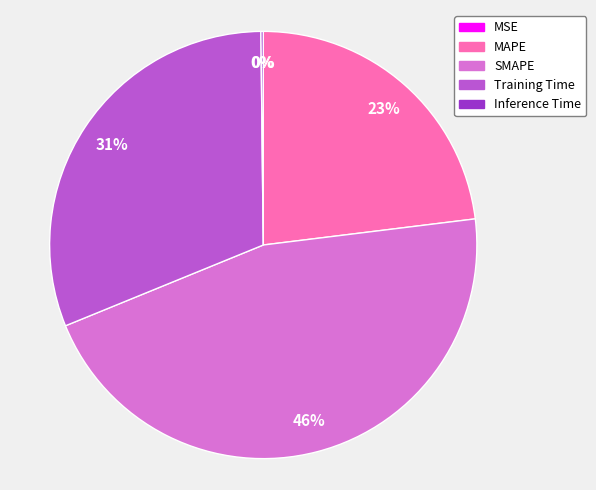

Does Training Time account for over 50% of the chart?

No